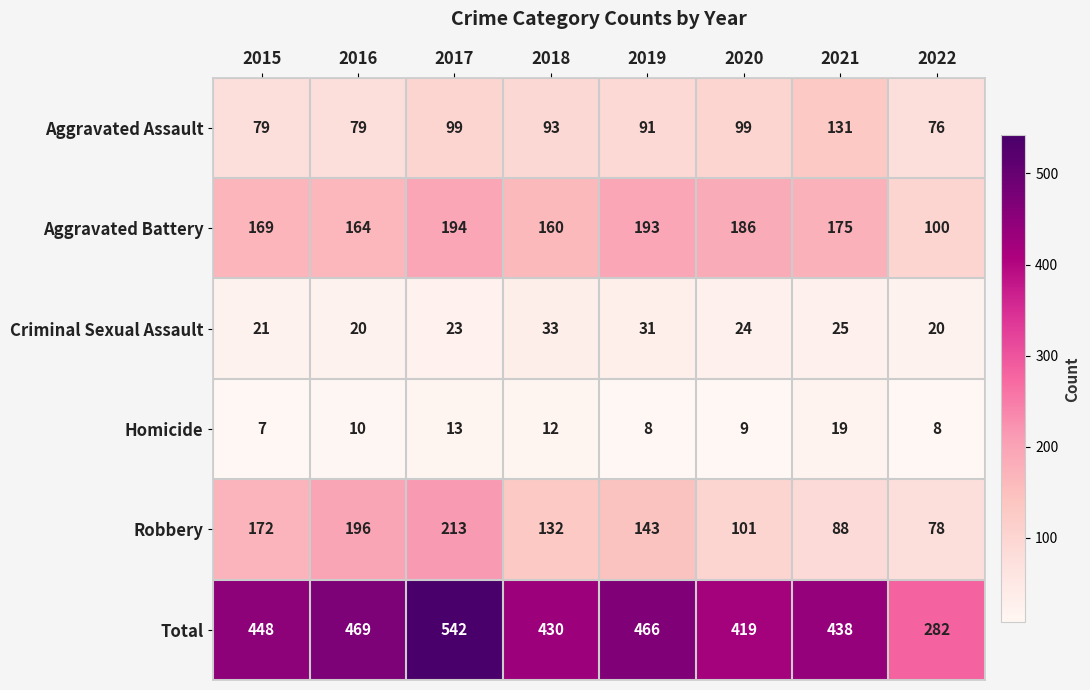

Rank the series by their maximum value, from lowest to highest.

Homicide, Criminal Sexual Assault, Aggravated Assault, Aggravated Battery, Robbery, Total